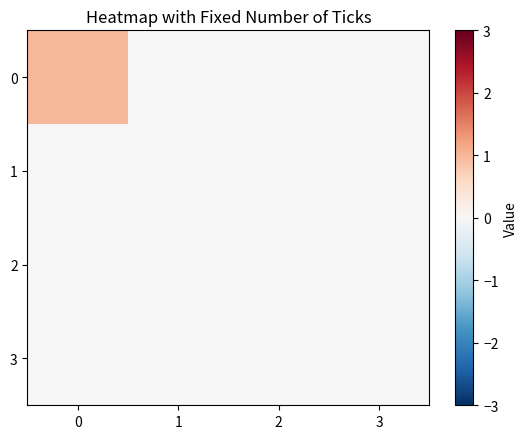

Reading left to right, transcribe all the data shown in this chart.

0: 0=1	1=0	2=0	3=0
1: 0=0	1=0	2=0	3=0
2: 0=0	1=0	2=0	3=0
3: 0=0	1=0	2=0	3=0